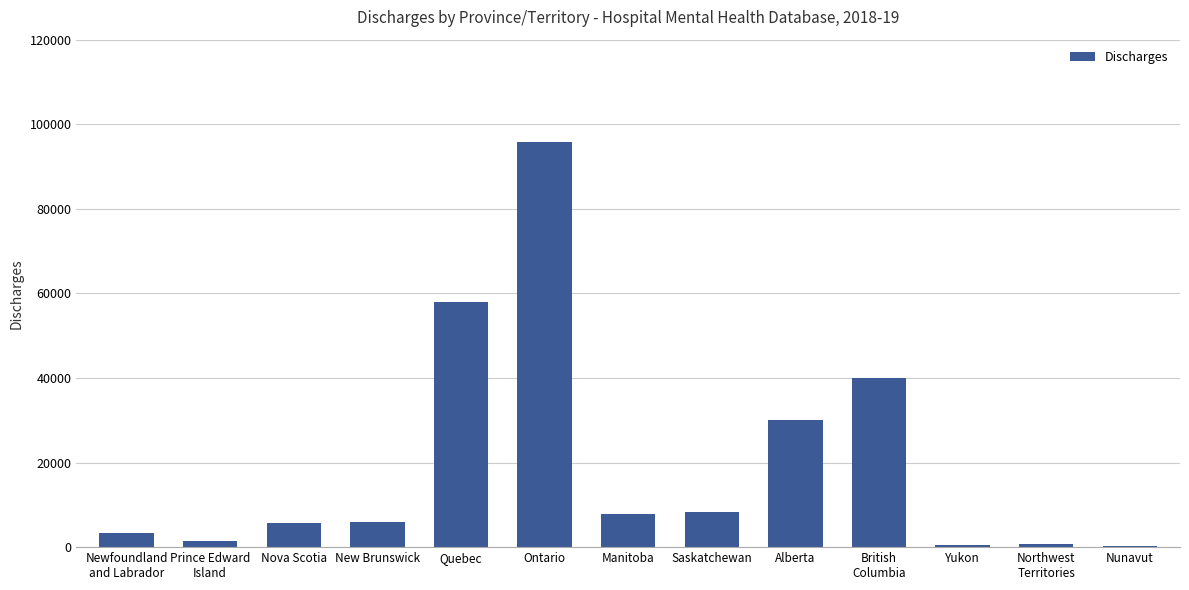

What value does the data have at Manitoba, to the nearest 100?

7800